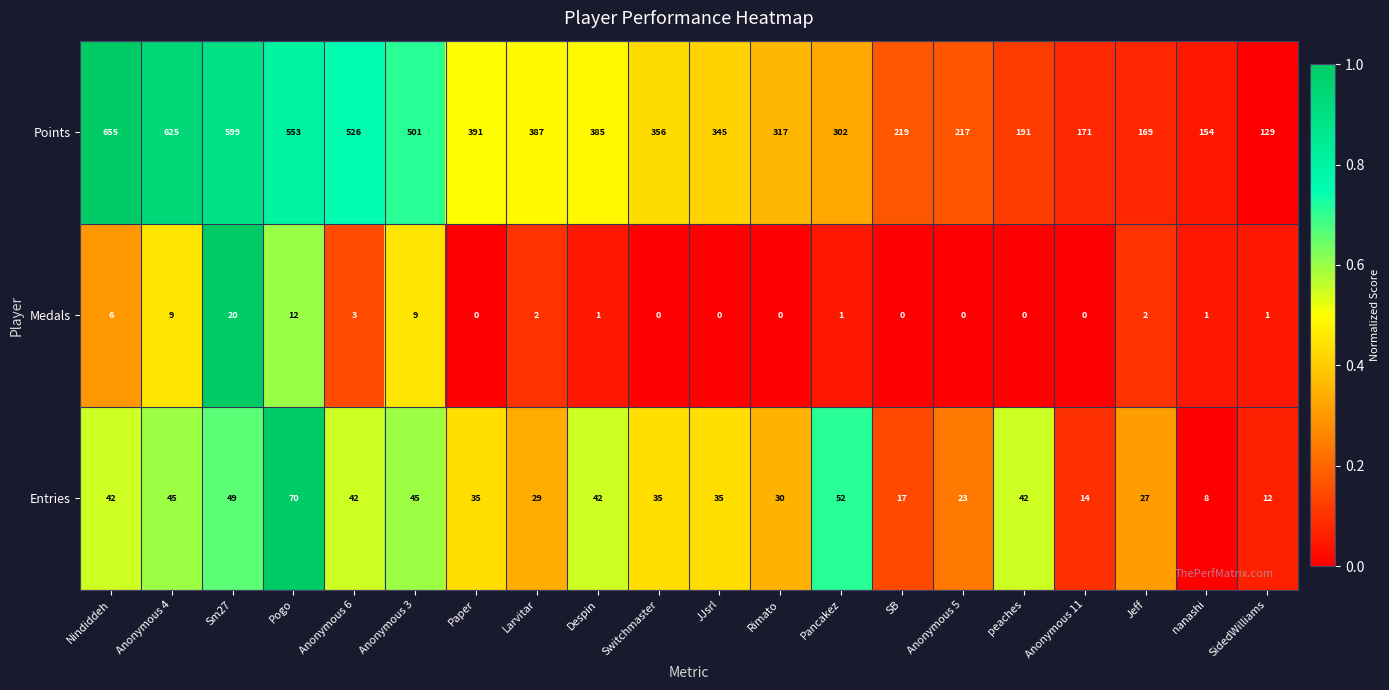

Which label corresponds to the largest value in the chart?

Nindiddeh